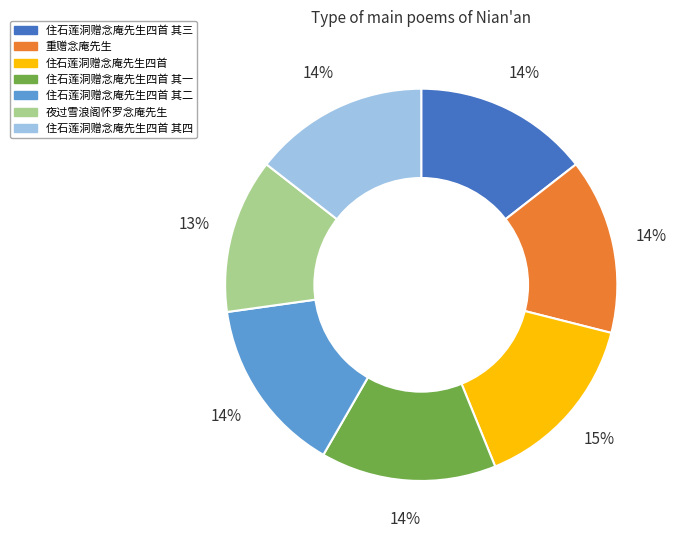

Is there a majority slice in this chart?

No